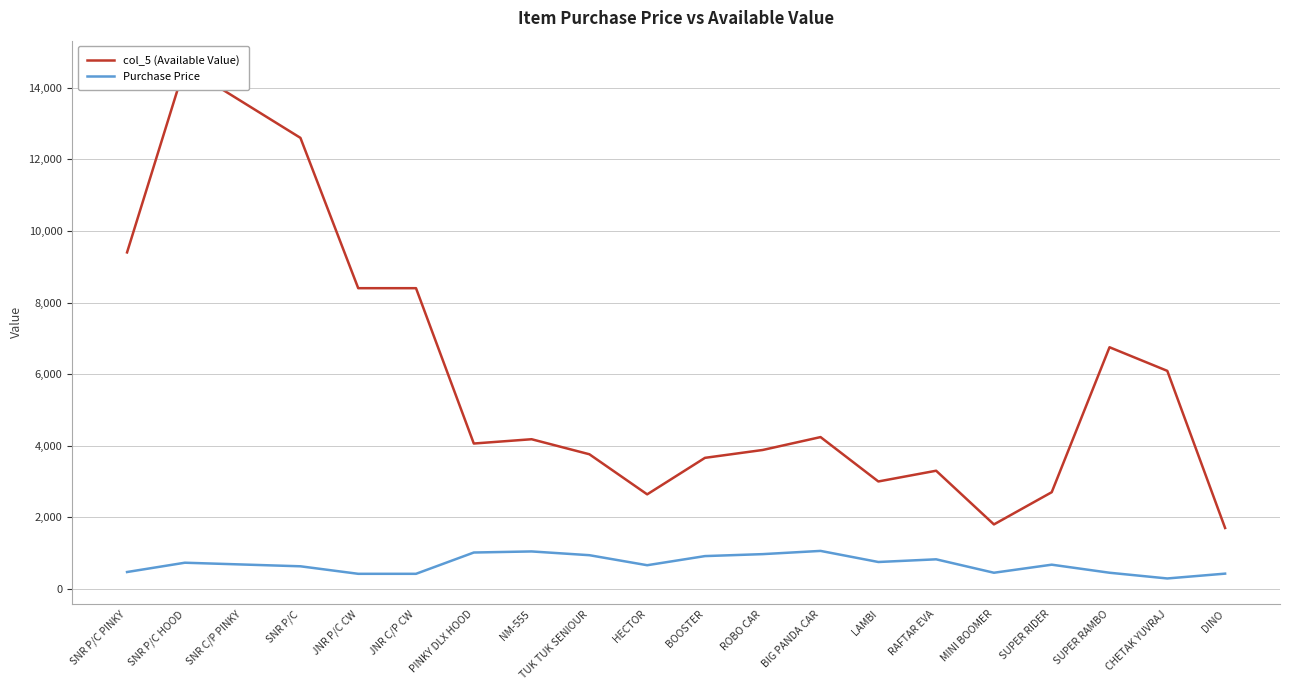

Reading right to left, extract all data points from this chart.

col_5 (Available Value): 1700	6090	6750	2700	1800	3300	3000	4240	3880	3660	2640	3760	4180	4060	8400	8400	12600	13600	14600	9400
Purchase Price: 425	290	450	675	450	825	750	1060	970	915	660	940	1045	1015	420	420	630	680	730	470